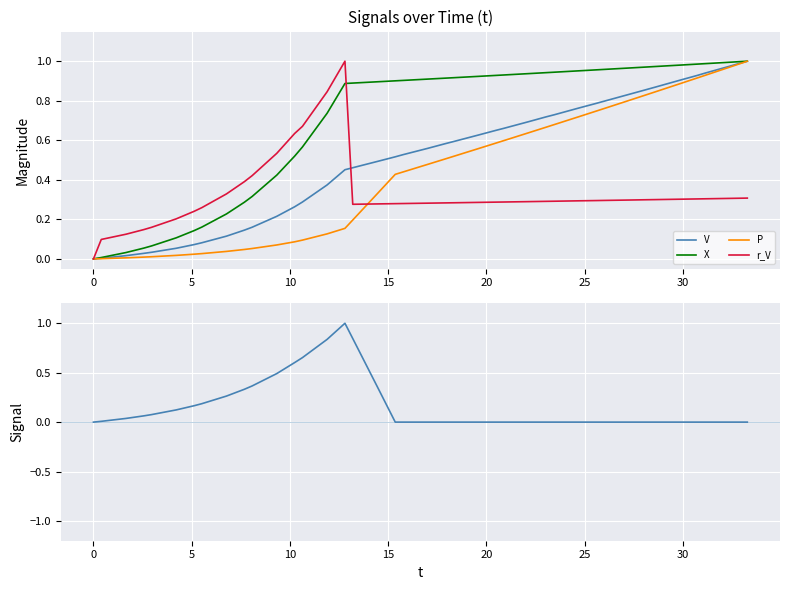

What is the difference between the maximum and second lowest values in the X series?

1.0